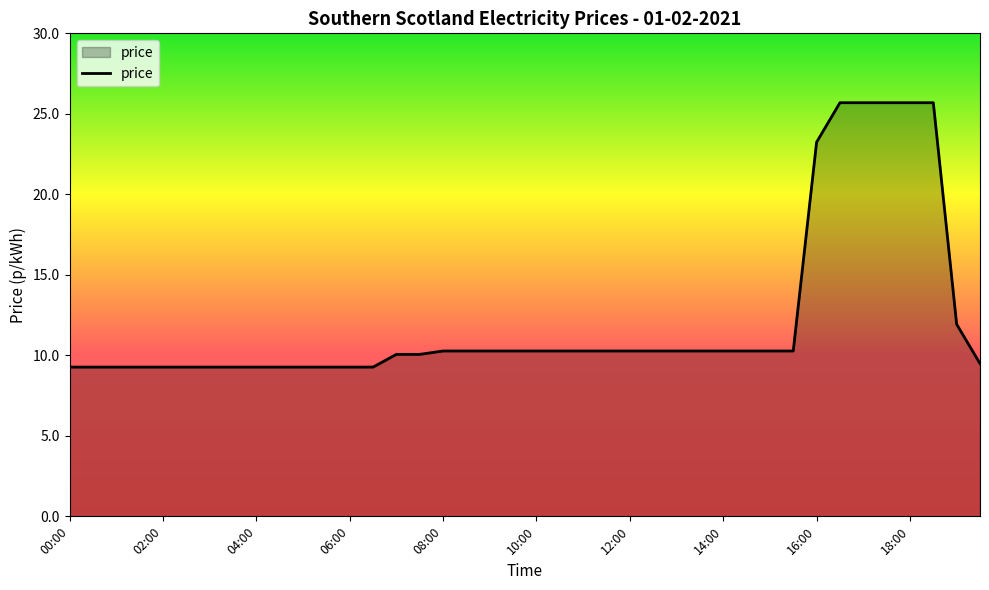

What is the difference between the maximum and minimum values?

16.4